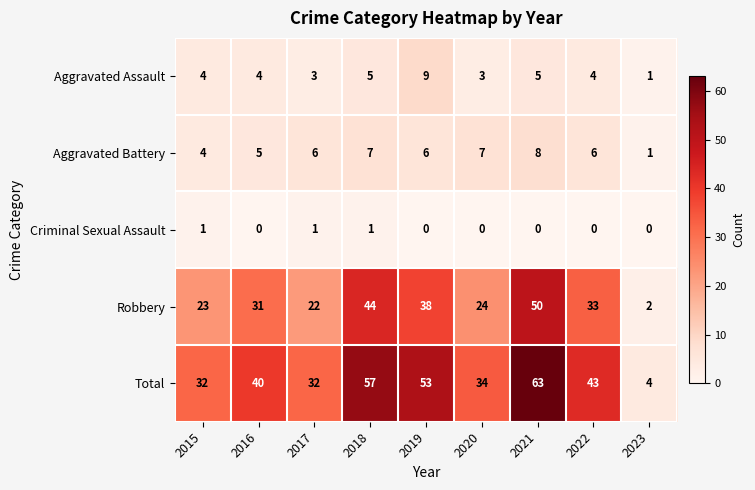

What is the difference between the maximum and minimum values in the Aggravated Battery series?

7